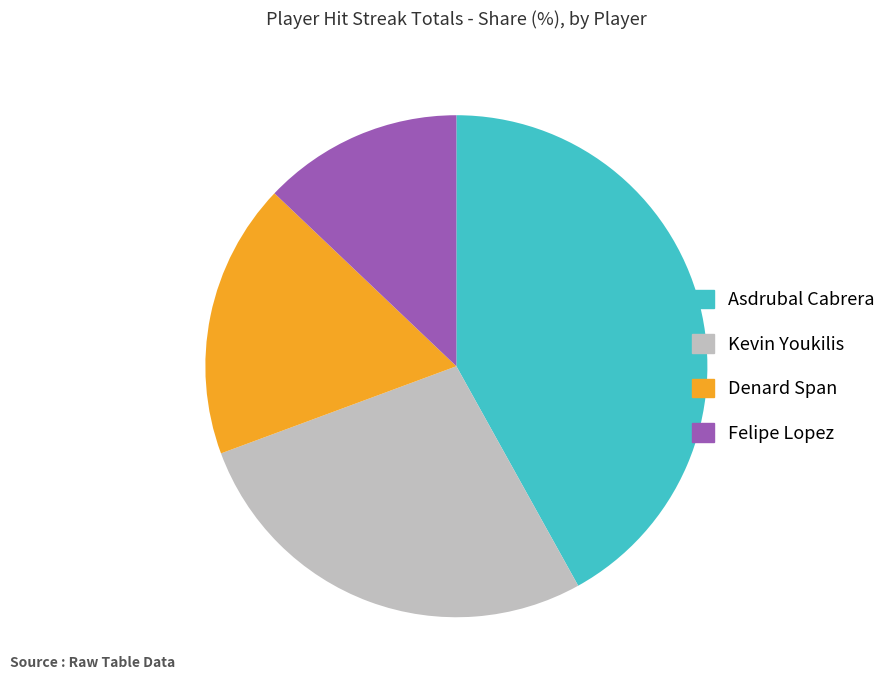

Is it true that Kevin Youkilis is 27% of the pie?

True